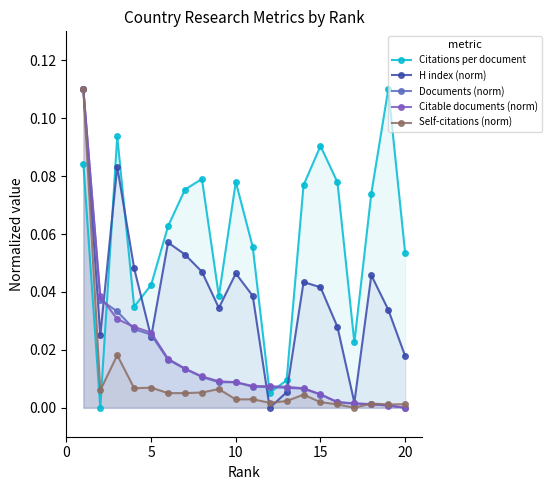

How many values in Citable documents (norm) are above zero?

19